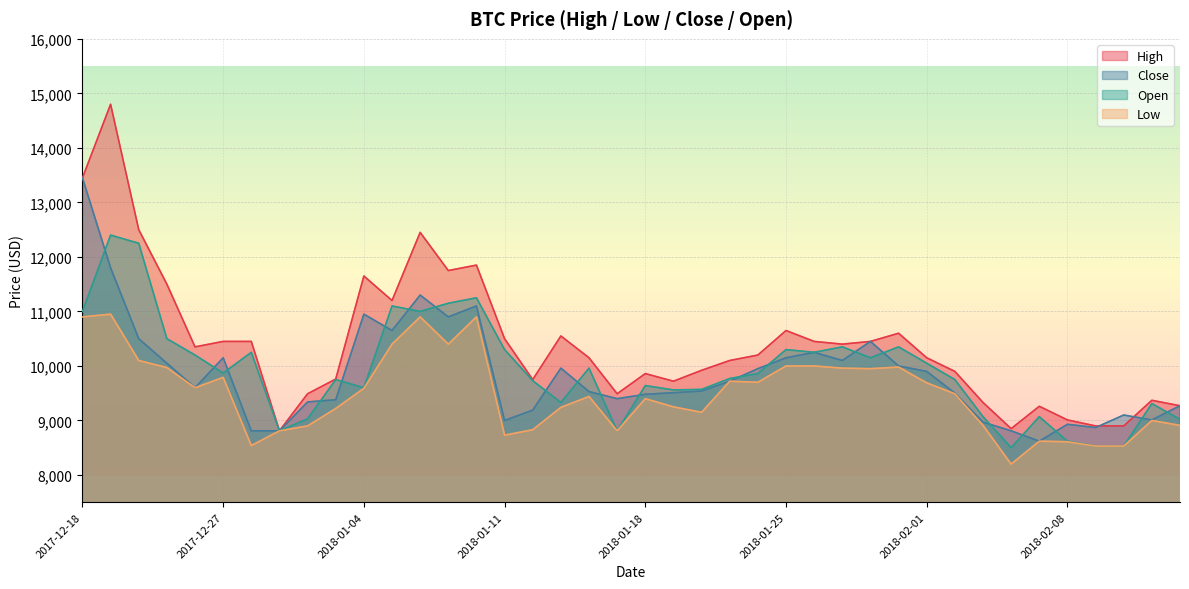

What is the maximum value for Close?

13450